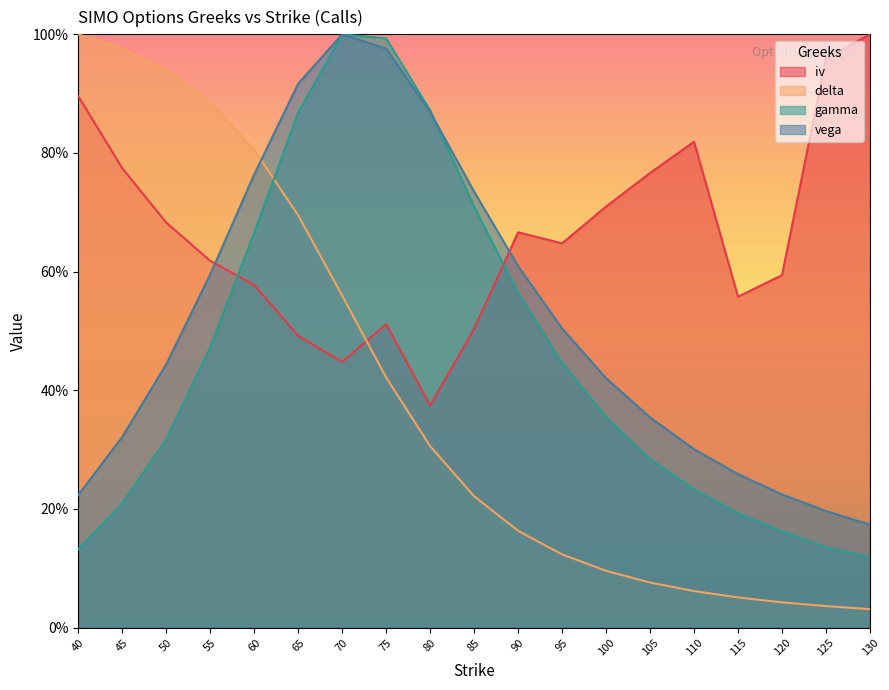

True or false: iv and delta intersect in this chart.

True